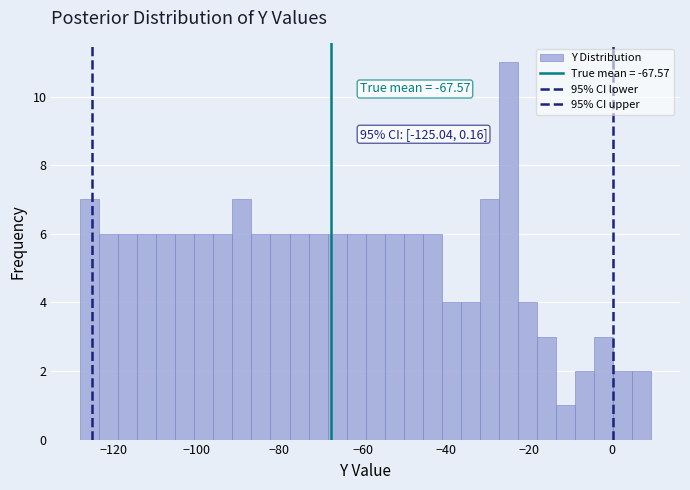

Around what value on the x-axis is the tallest bar? Give the approximate position of its centre, as read against the axis.

-24